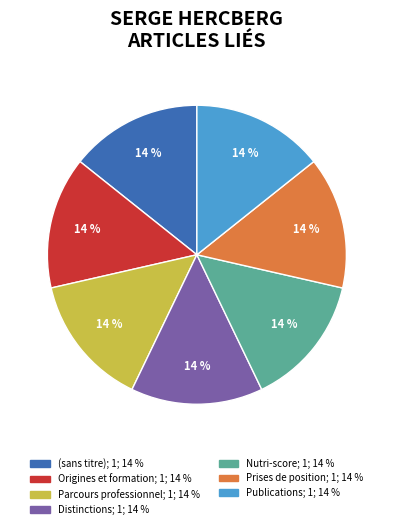

Is there a majority slice in this chart?

No